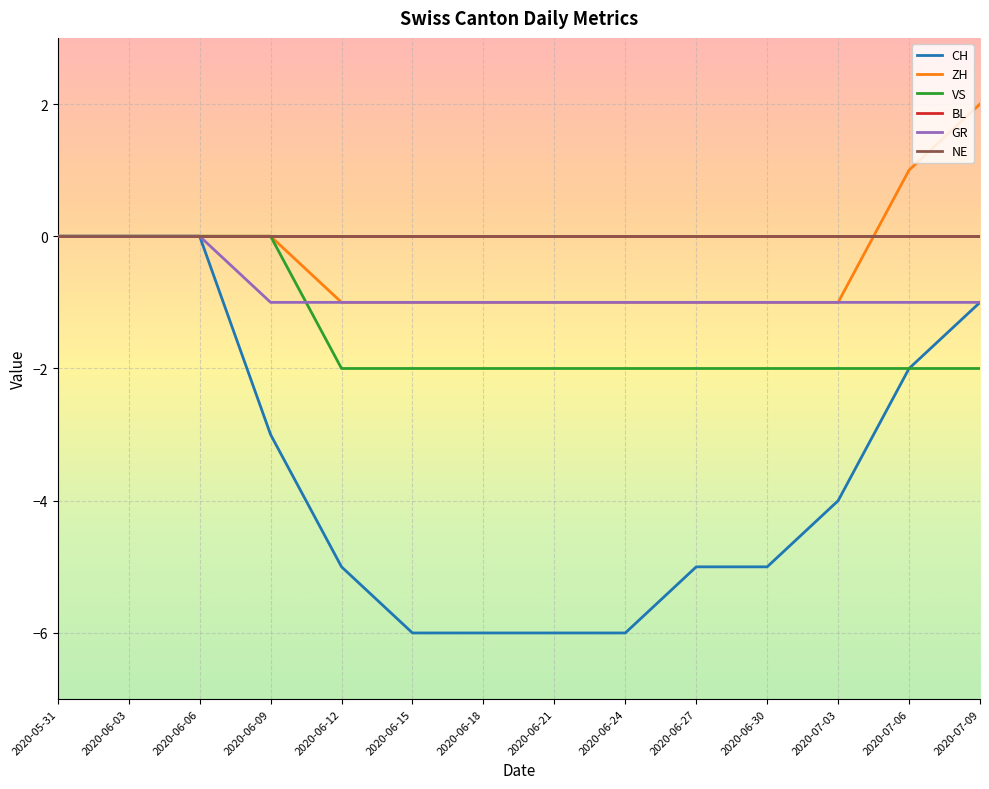

Does the chart display data point markers on the line(s)?

No